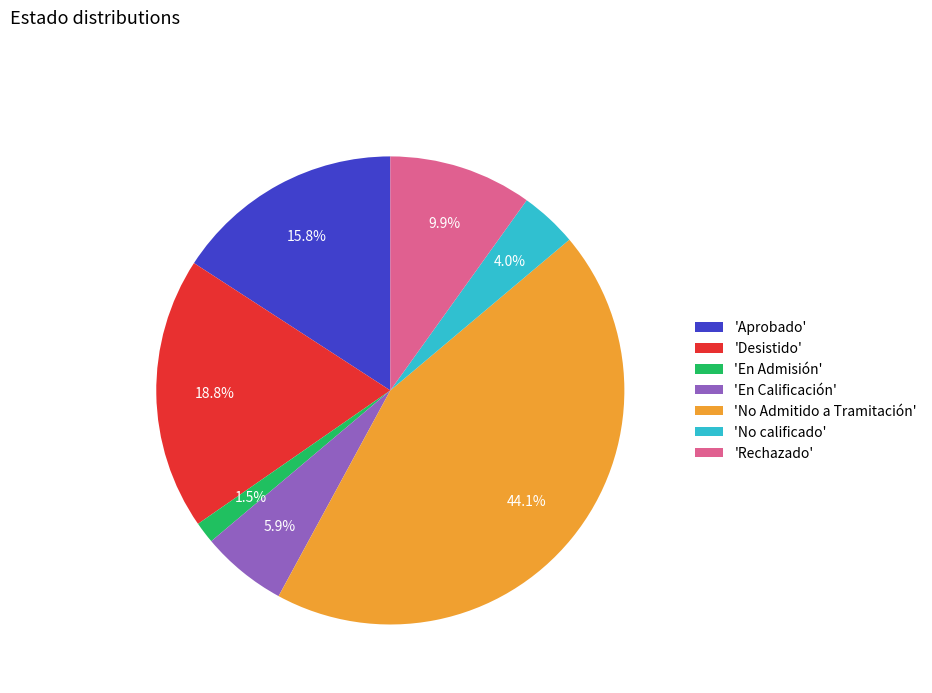

Is there a majority slice in this chart?

No